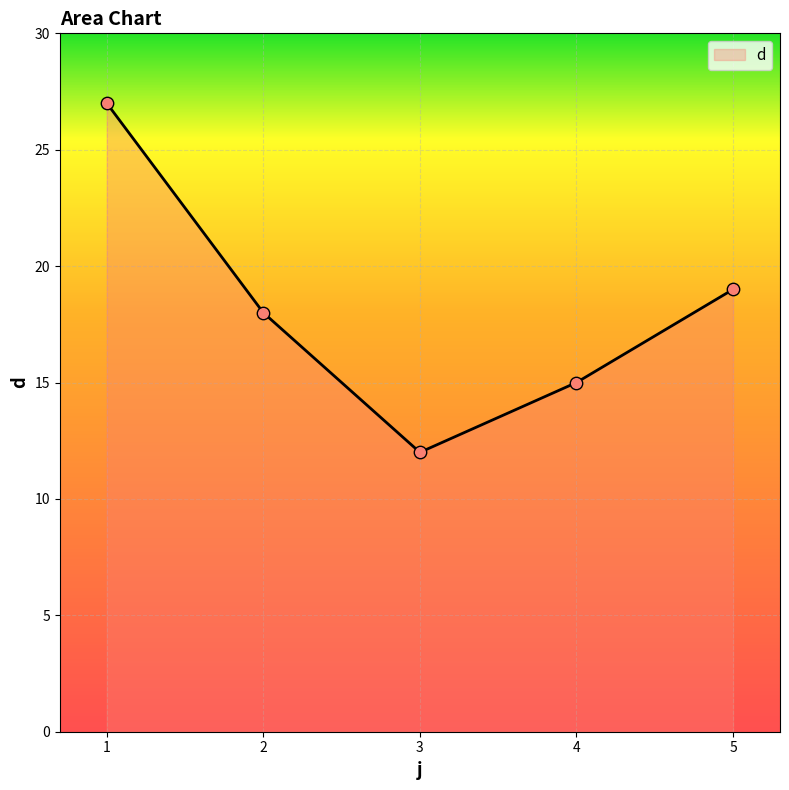

What is the ratio of the value at 4 to the value at 2?

0.8